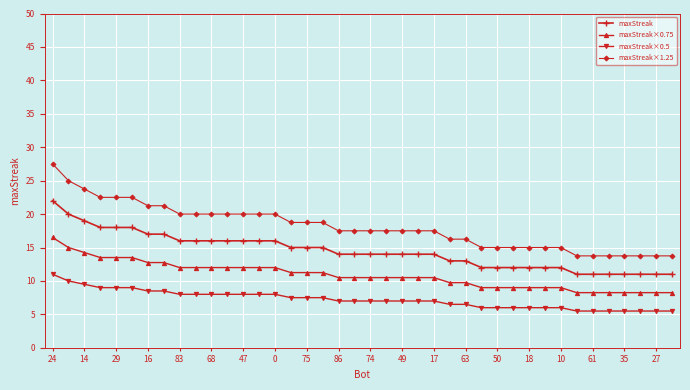

How many lines are shown in the chart?

4